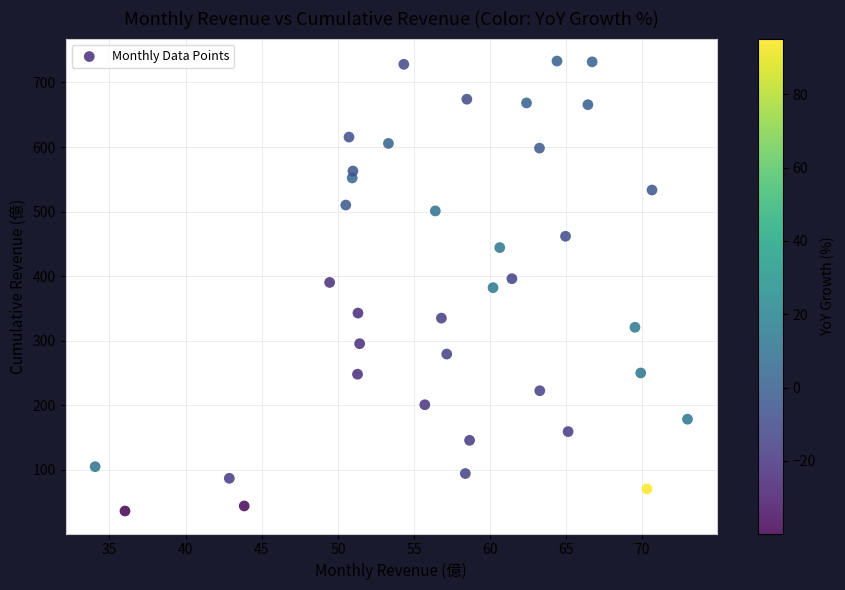

What is the range of X values (max minus min)?

38.9